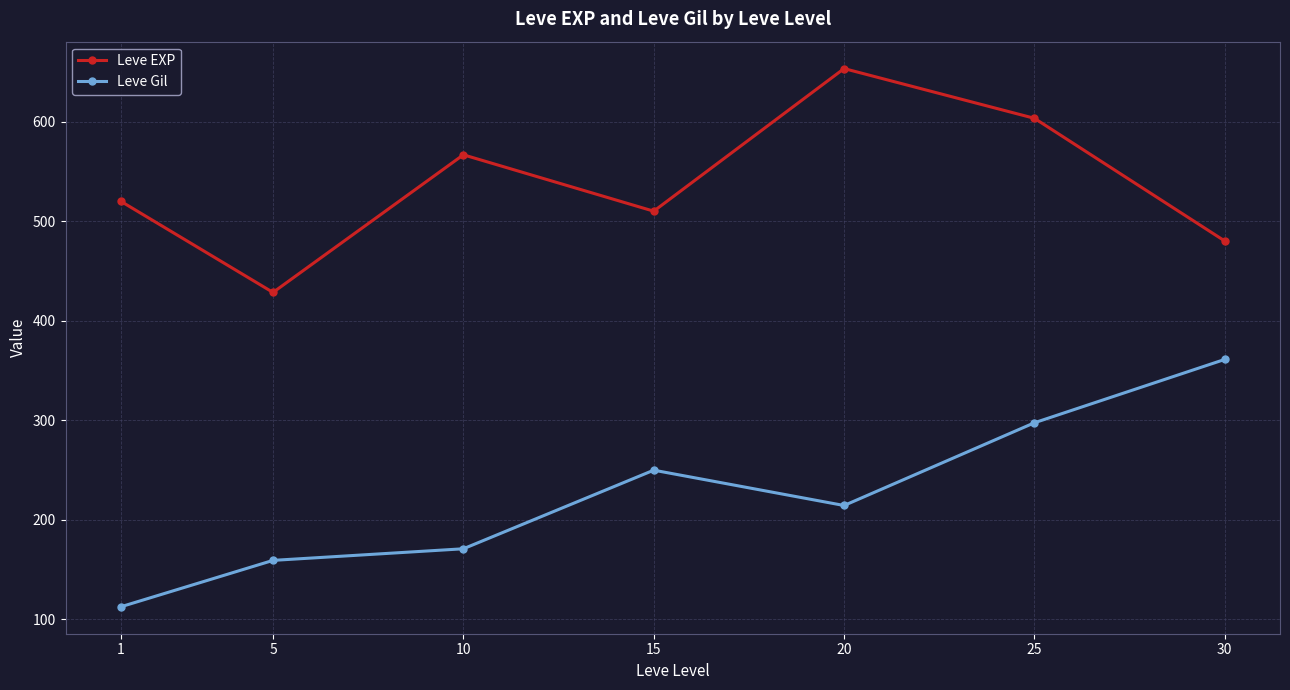

What is the spread (max minus min) of values at 5?

269.3